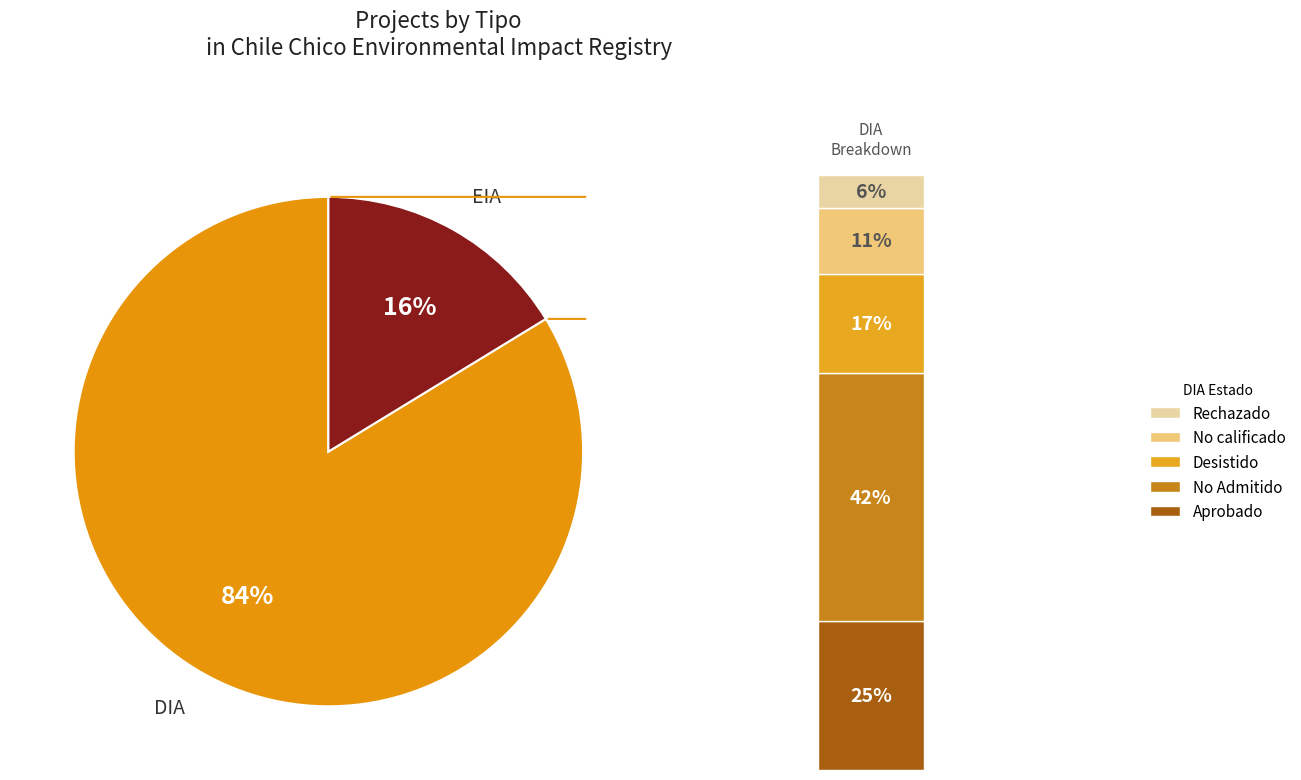

Does DIA account for over 50% of the chart?

Yes